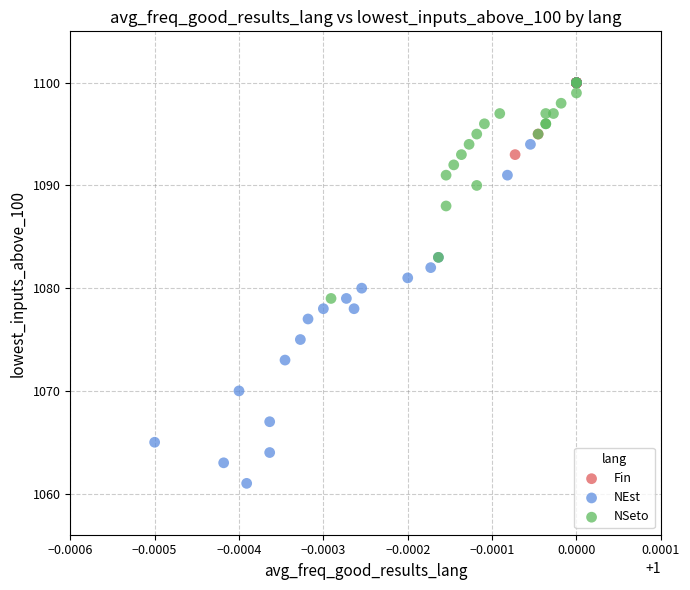

Which series contains the lowest Y value?

NEst